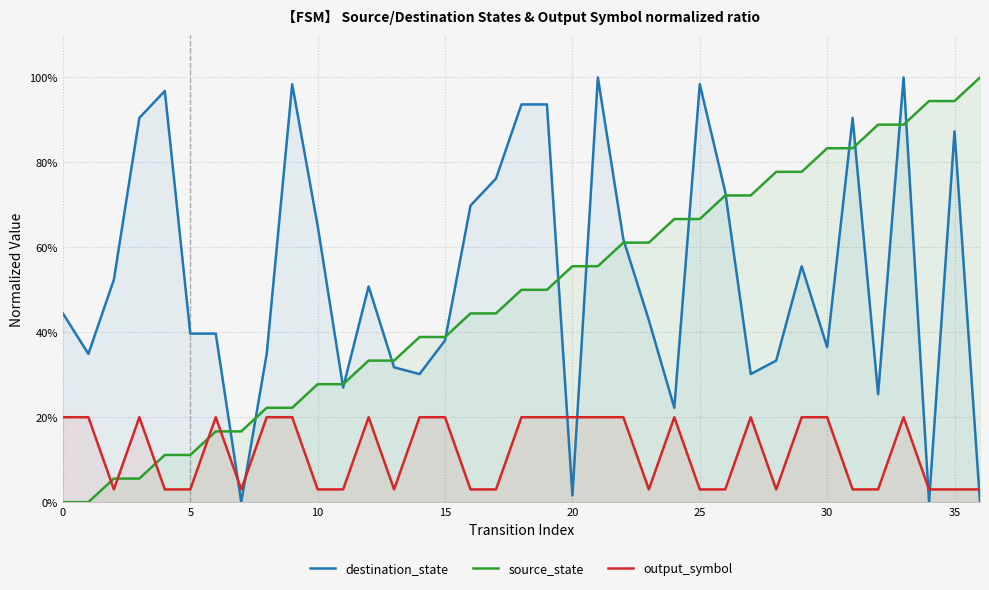

How many lines are shown in the chart?

3